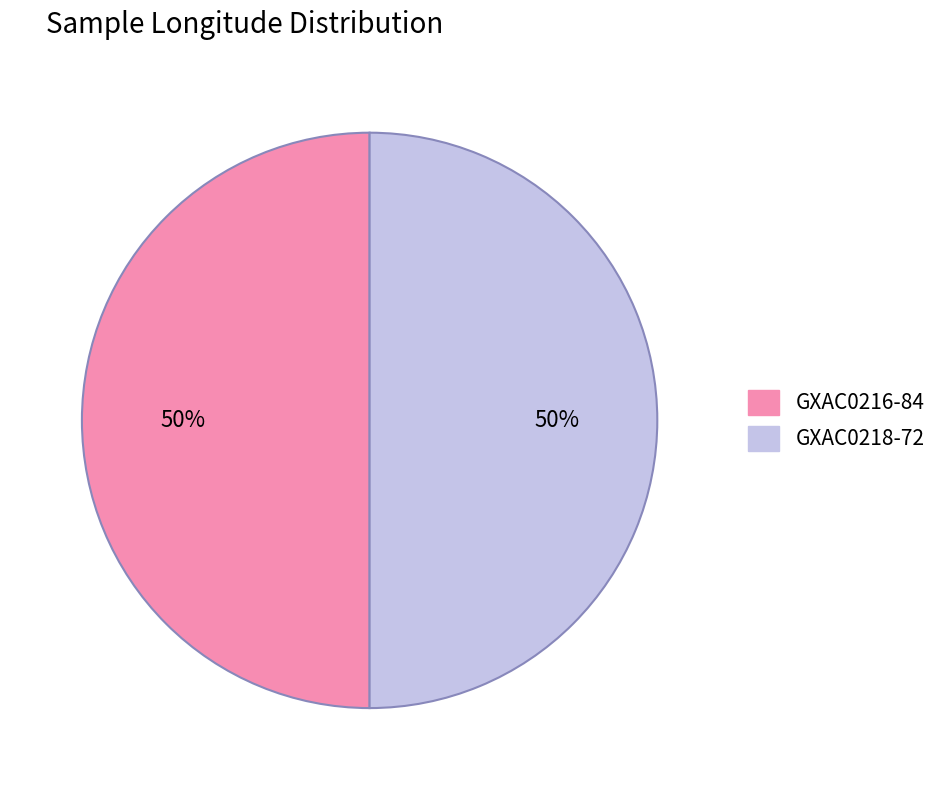

Is the sum of GXAC0216-84 and GXAC0218-72 greater than half?

Yes